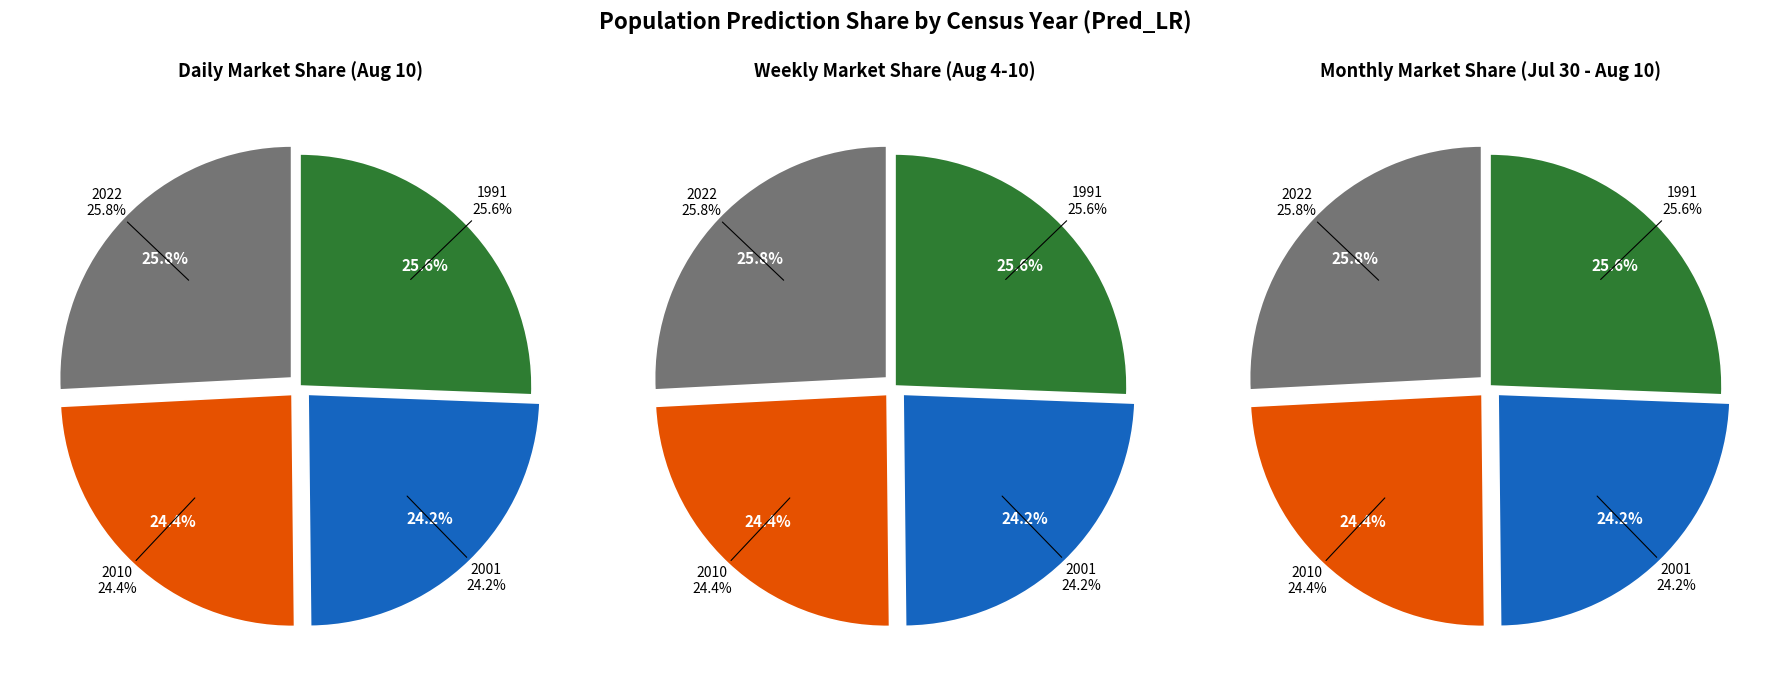

True or false: 2001 accounts for 24% of the total.

True